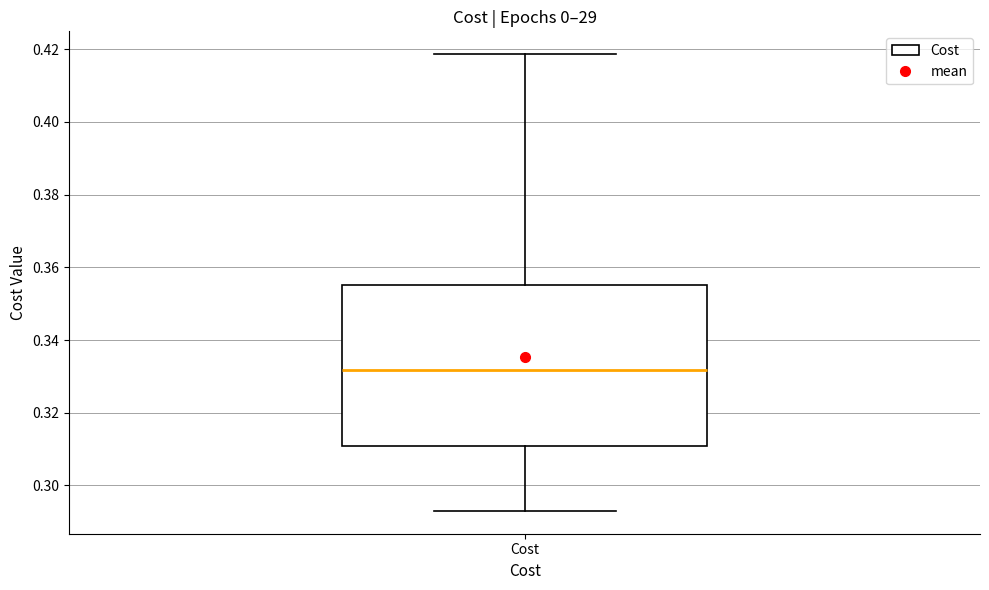

Read this box plot against the y-axis: the position of the median line, the range covered by the box, and the ends of both whiskers. The values are not printed on the chart, so give them approximately, as read against the axis.

median 0.332, box 0.310 to 0.356, whiskers 0.294 to 0.418